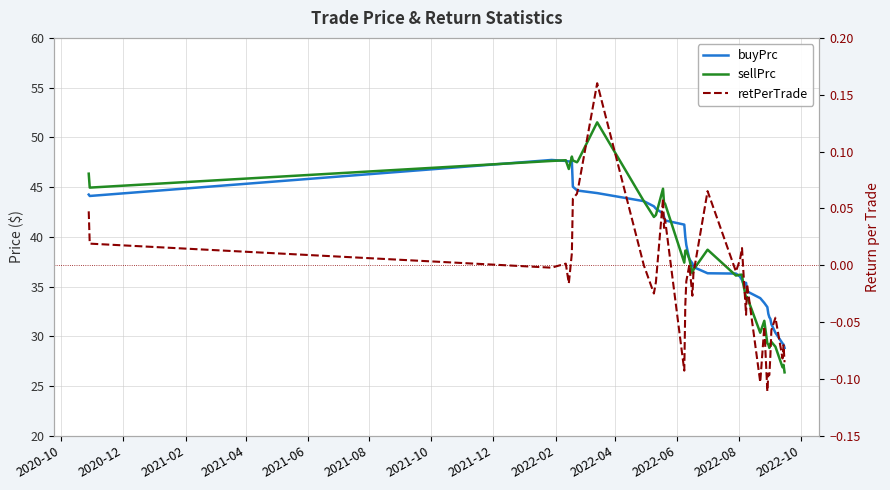

How many lines are shown in the chart?

3